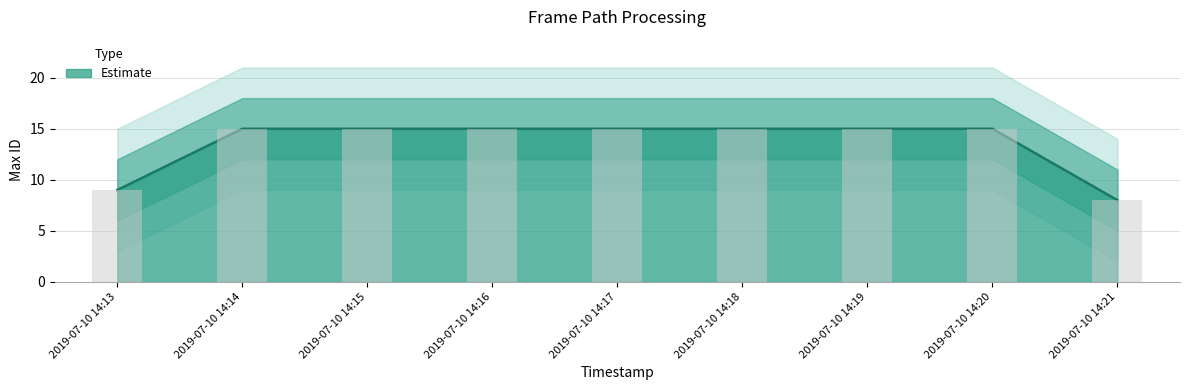

True or false: the data shows 8 at 2019-07-10 14:21.

True